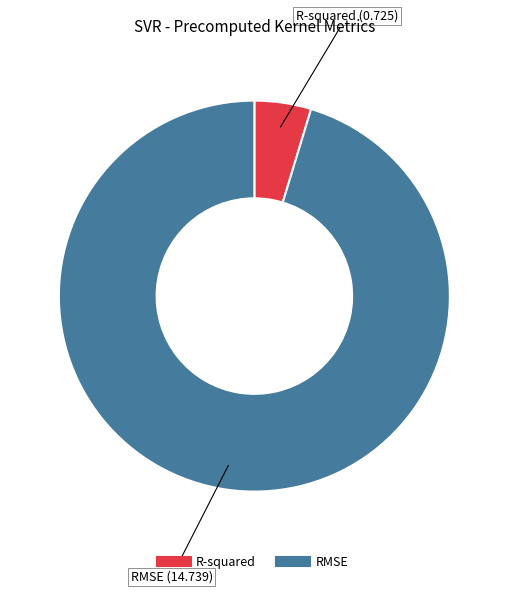

What is the smallest slice in the pie chart?

R-squared